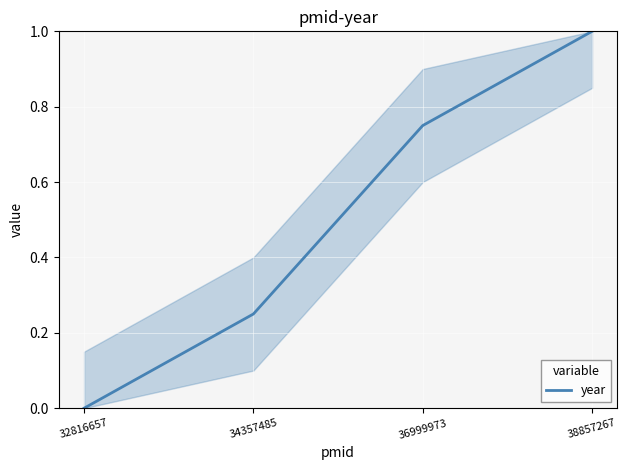

What is the sum of all values?

2.0